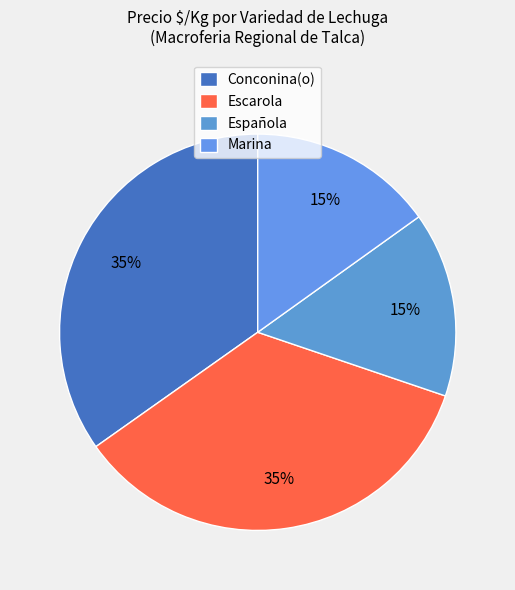

Is there any slice that represents more than half of the pie?

No